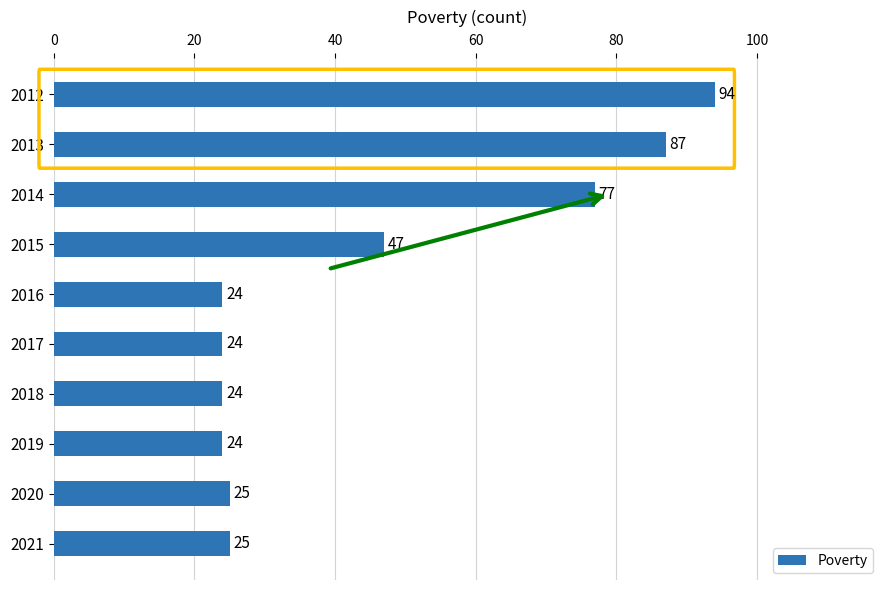

What is the value of the 4th bar from the top?

47